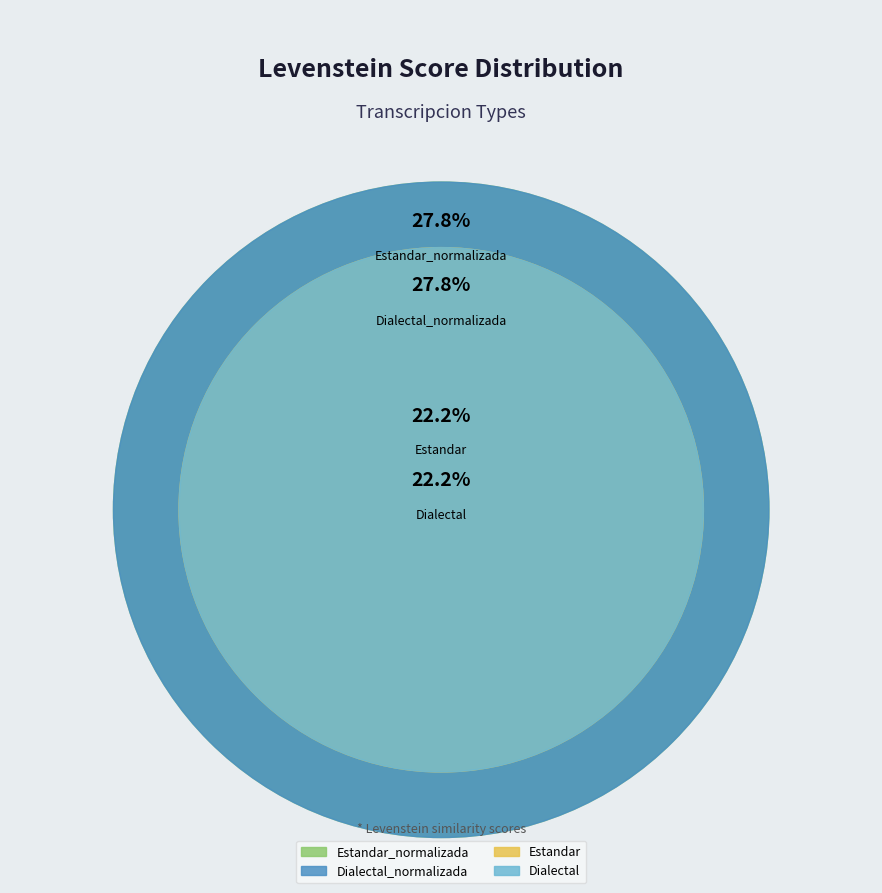

How many slices are in this pie chart?

4